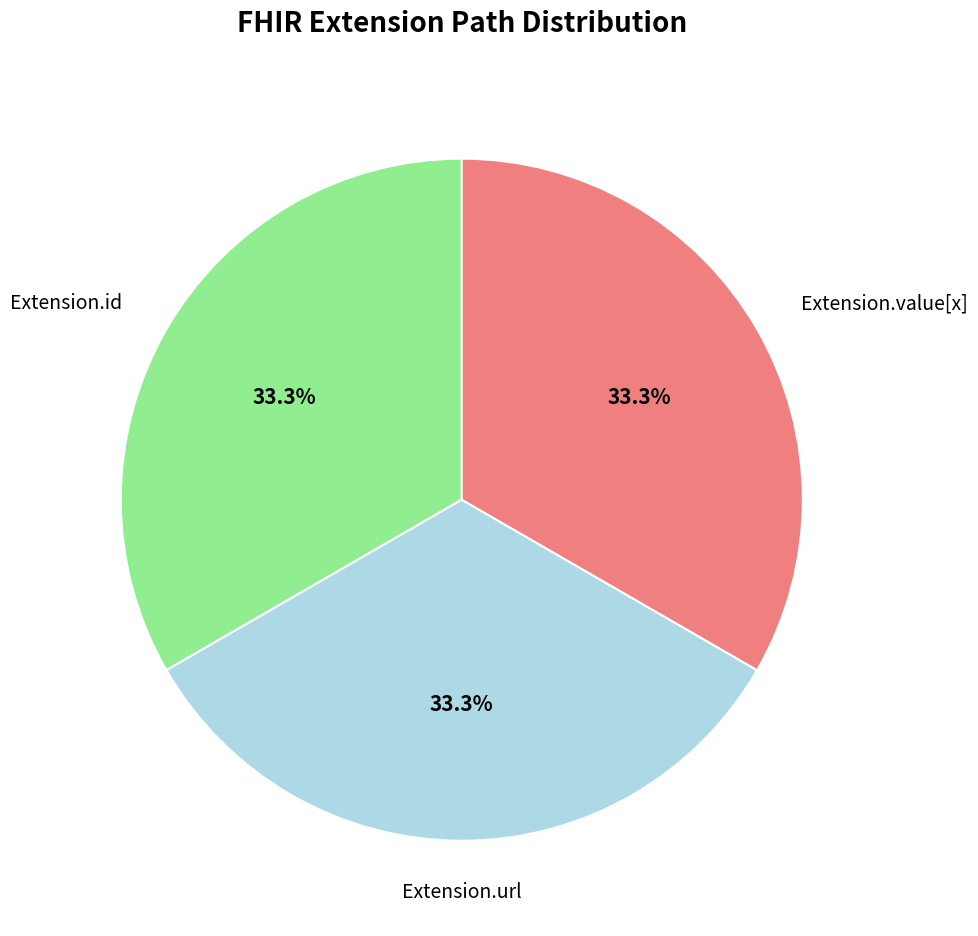

Is there a majority slice in this chart?

No